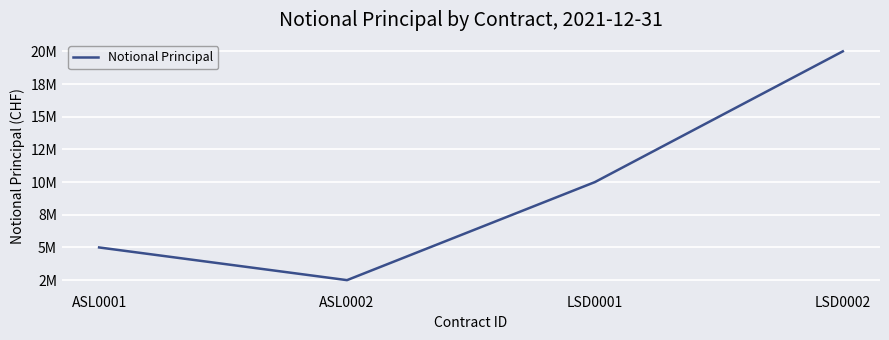

The chart shows a value of 15224239 at LSD0001. True or false?

False